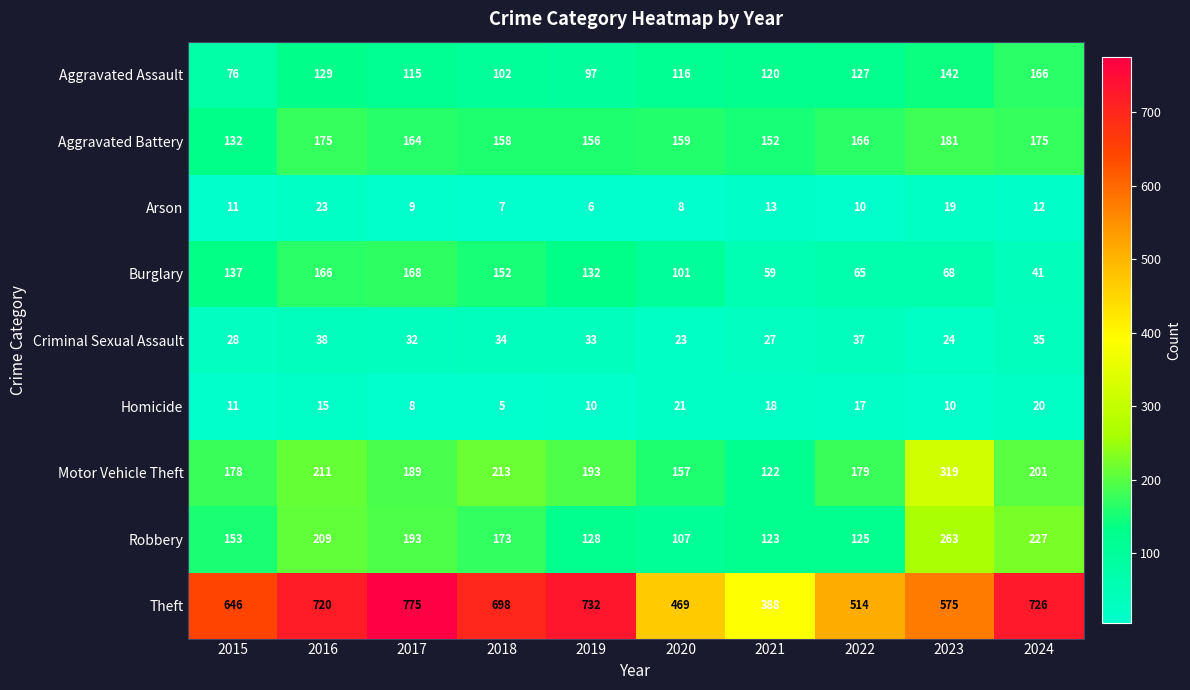

Which label corresponds to the smallest value in the chart?

2018